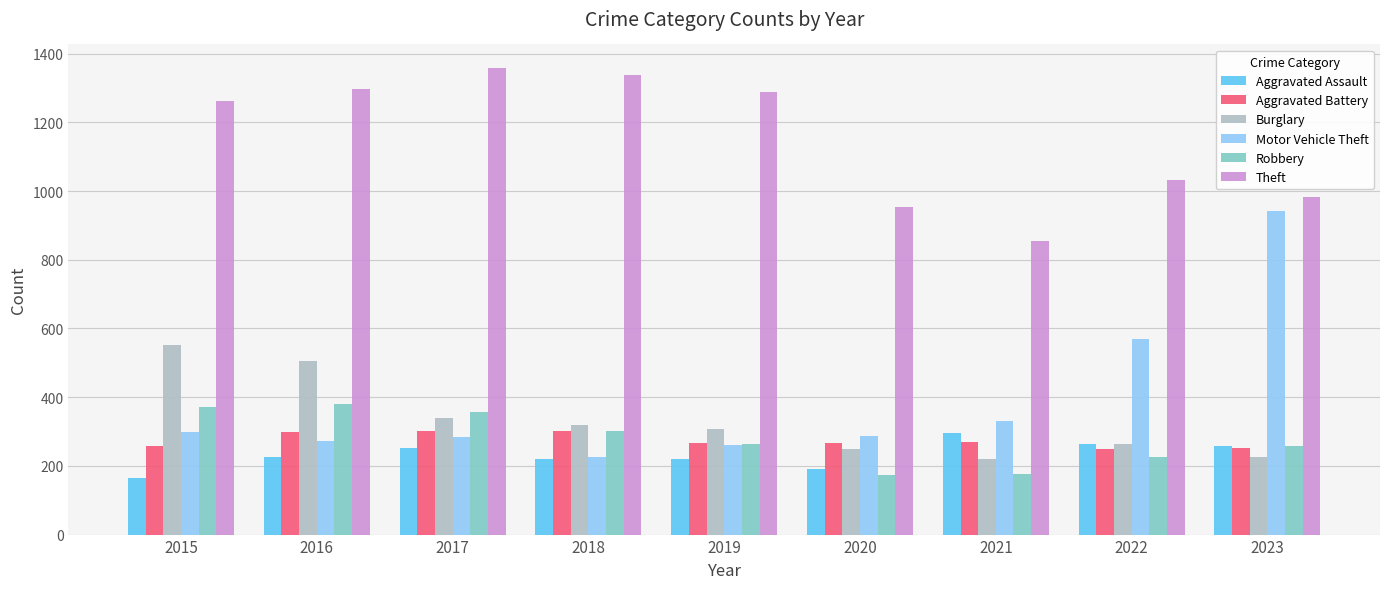

What is the difference between the Burglary values at 2020 and 2021?

30